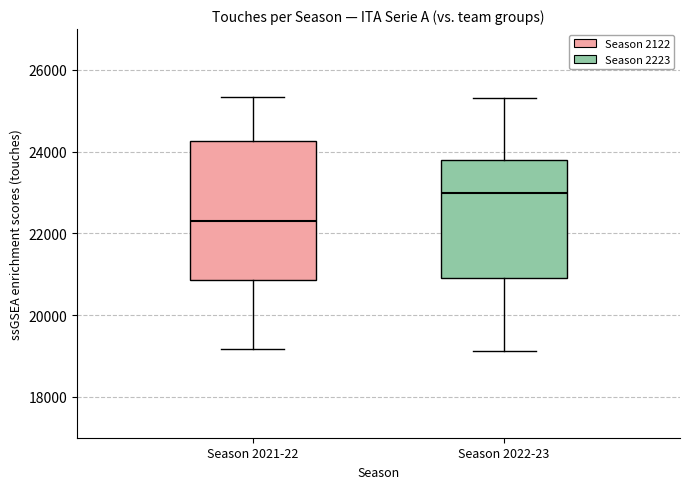

Where is the upper edge of the box for Season 2021-22 on the y-axis? The values are not printed on the chart, so give them approximately, as read against the axis.

24200